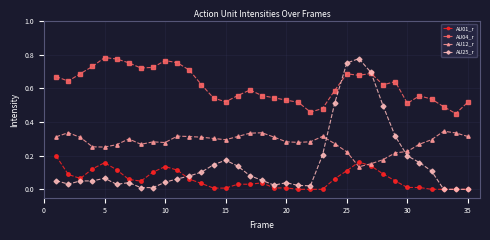

True or false: AU12_r has more than 1 interior local peaks.

True